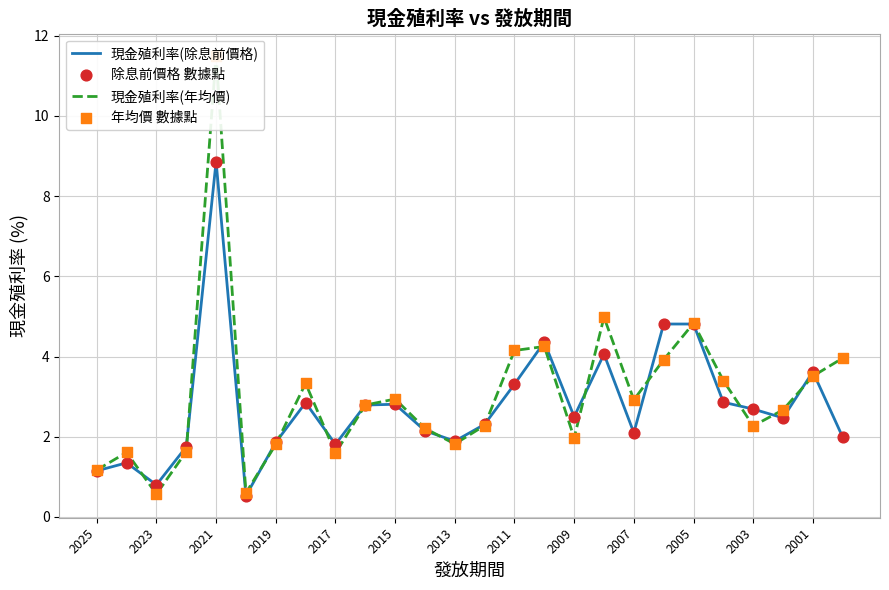

Which series contains the highest Y value?

現金殖利率(年均價)